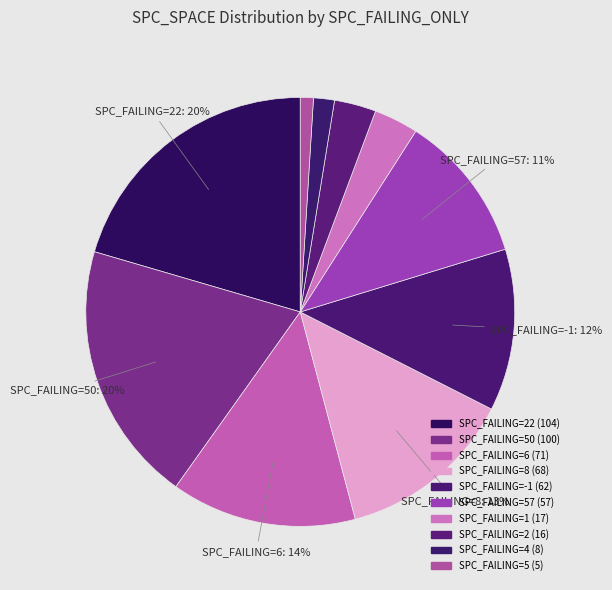

Count the number of slices in the pie.

10